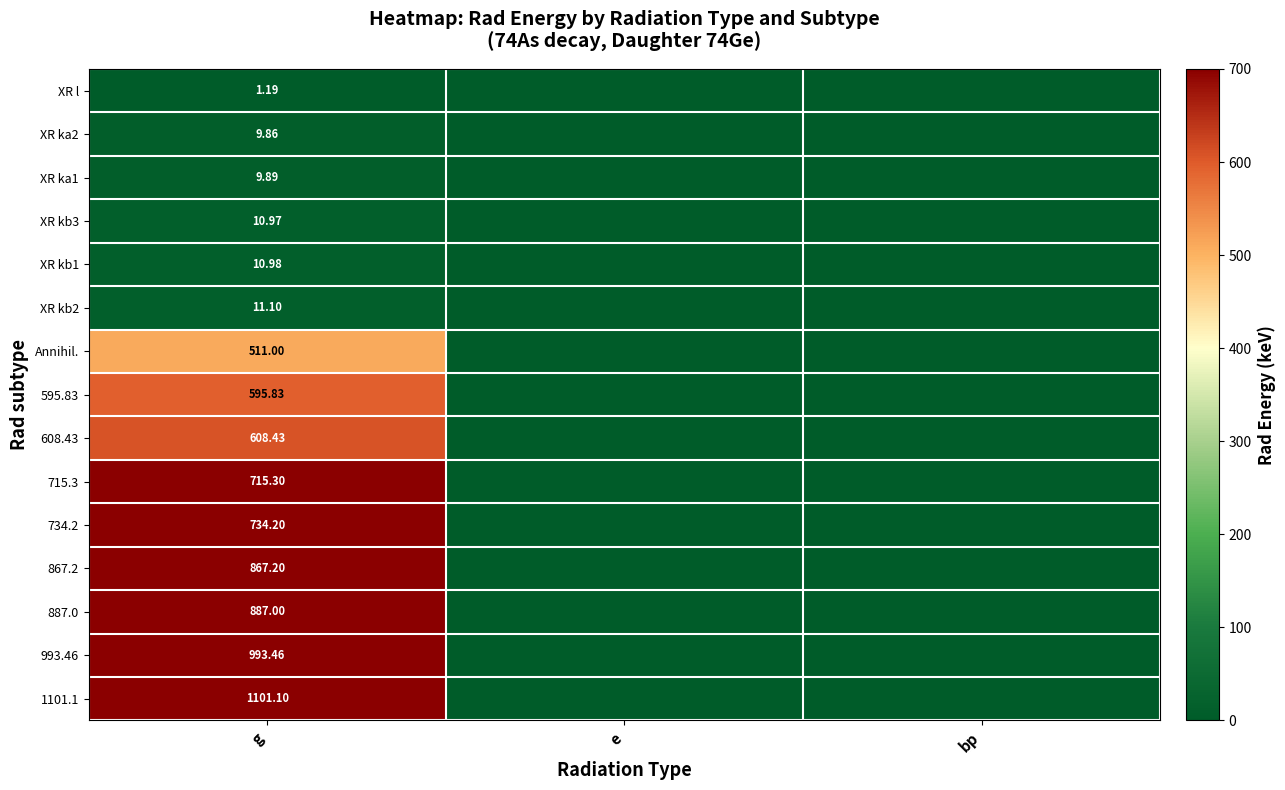

What is the difference between the highest and lowest values at g?

1099.9